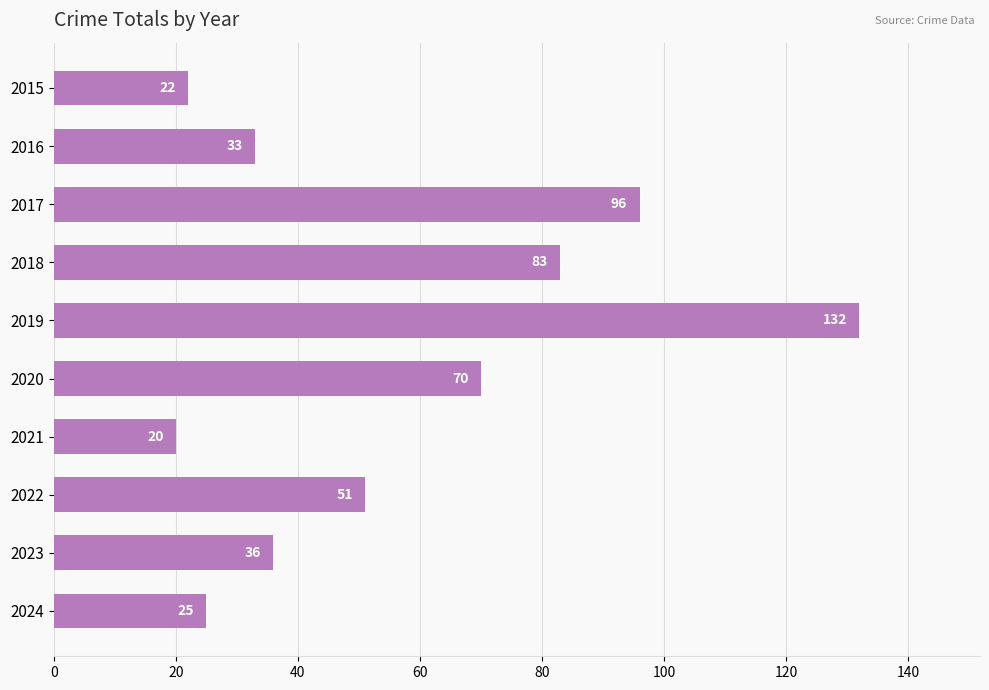

What is the sum of the values at 2015 and 2018?

105